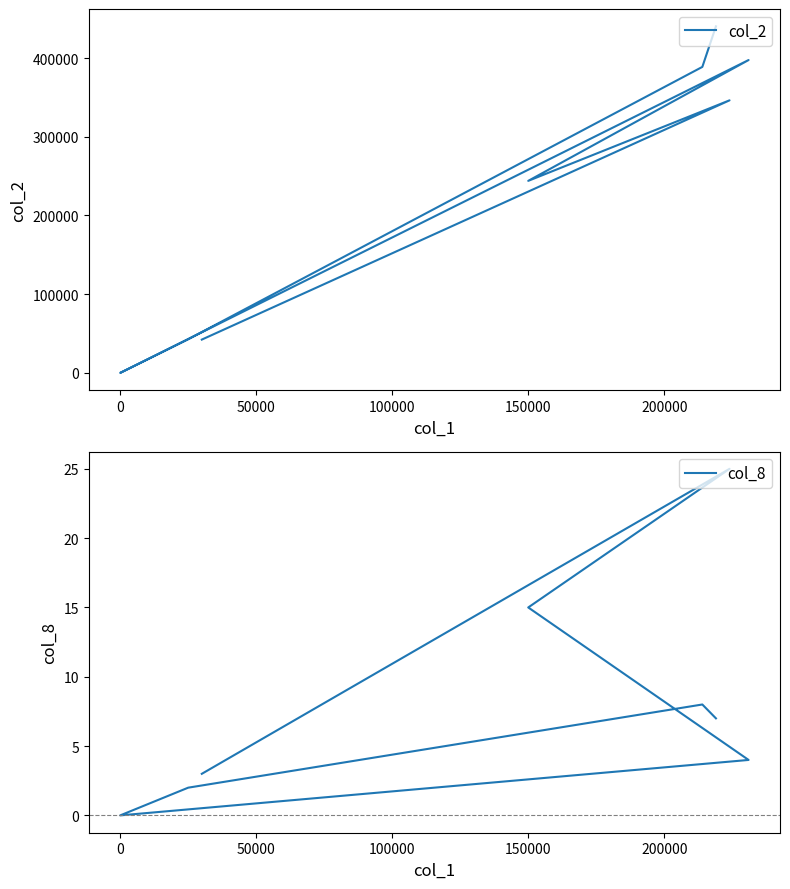

True or false: col_2 and col_8 cross at least once.

False